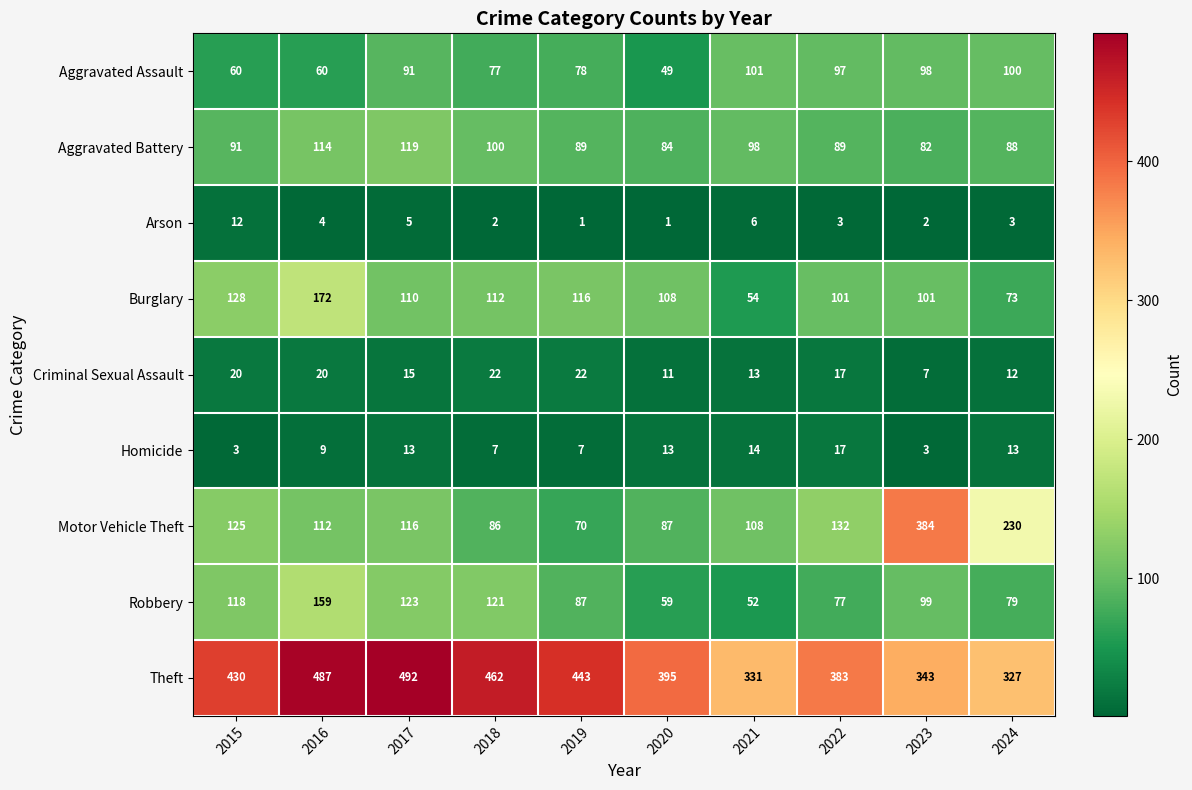

At which category is the sum across all series the highest?

2016